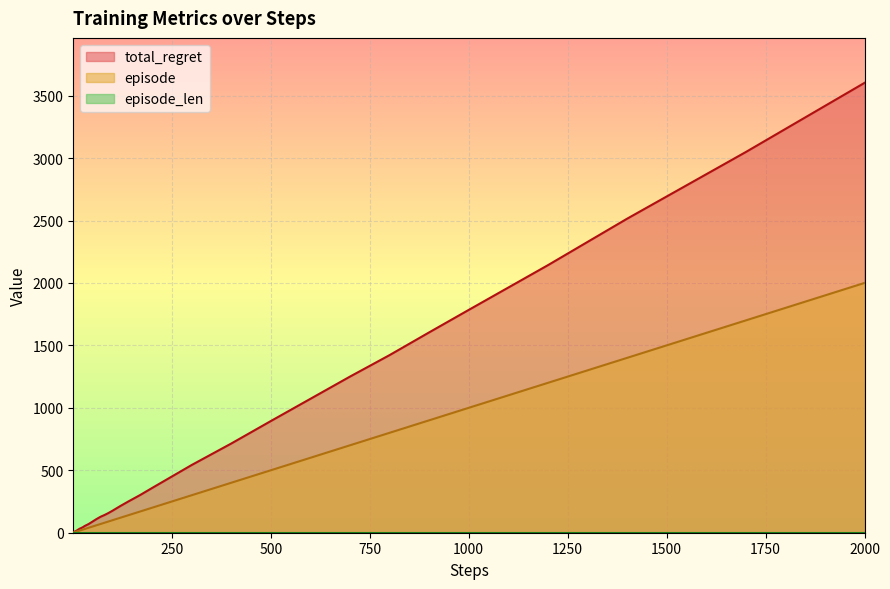

Which series has the largest total across all categories?

total_regret